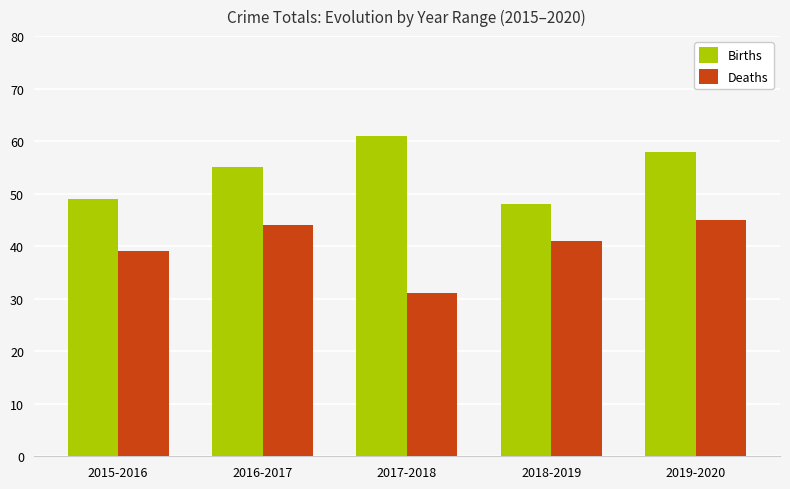

At which category is the sum across all series the highest?

2019-2020